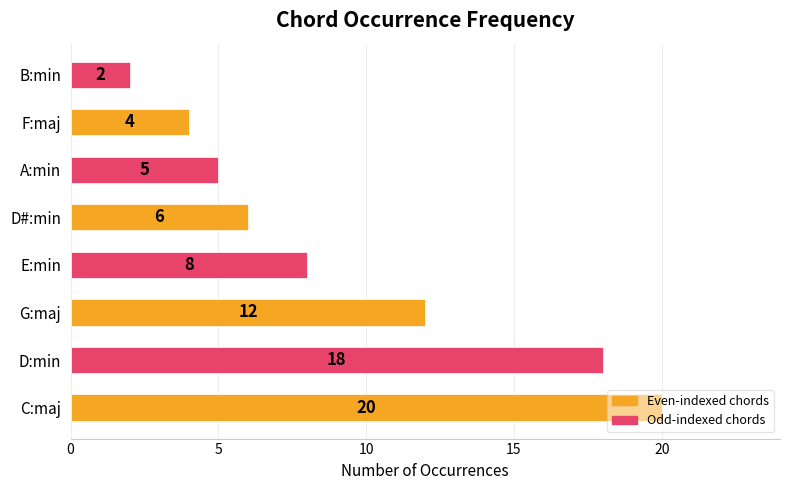

What is the change in value from E:min to B:min?

-6